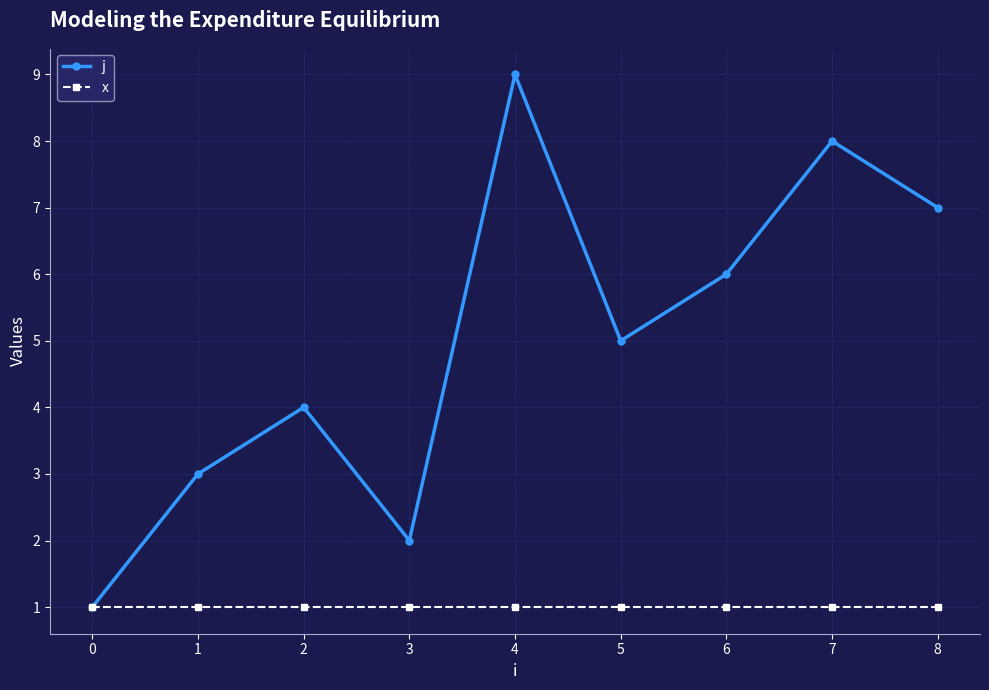

Rank the series by their maximum value, from lowest to highest.

x, j